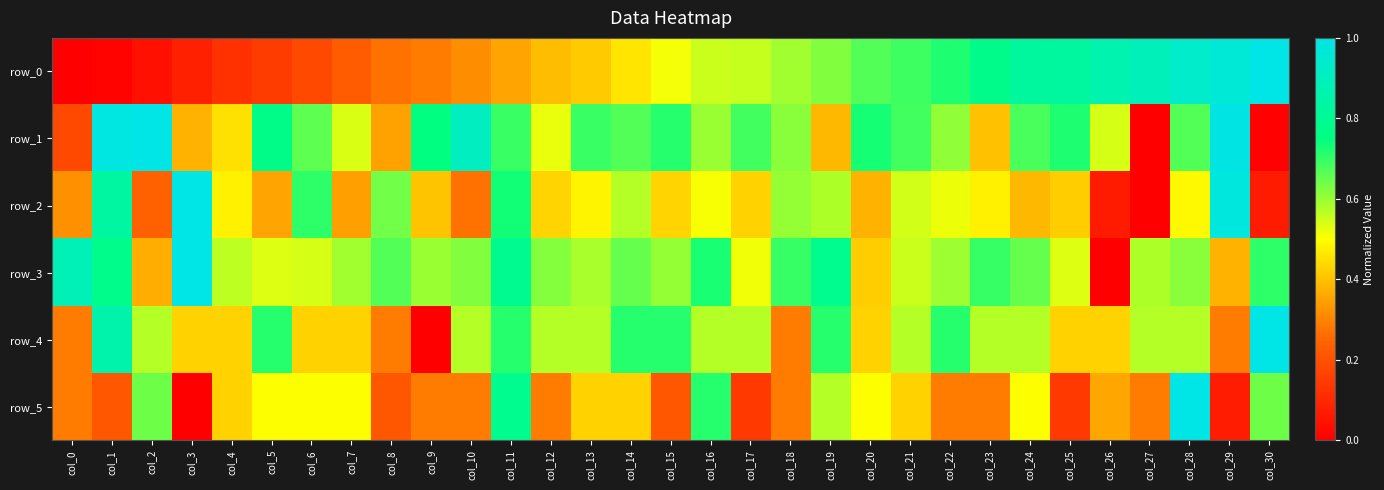

Rank the categories by row_4 value from lowest to highest.

col_9, col_0, col_8, col_18, col_29, col_3, col_4, col_6, col_7, col_20, col_25, col_26, col_2, col_10, col_12, col_13, col_16, col_17, col_21, col_23, col_24, col_27, col_28, col_5, col_11, col_14, col_15, col_19, col_22, col_1, col_30